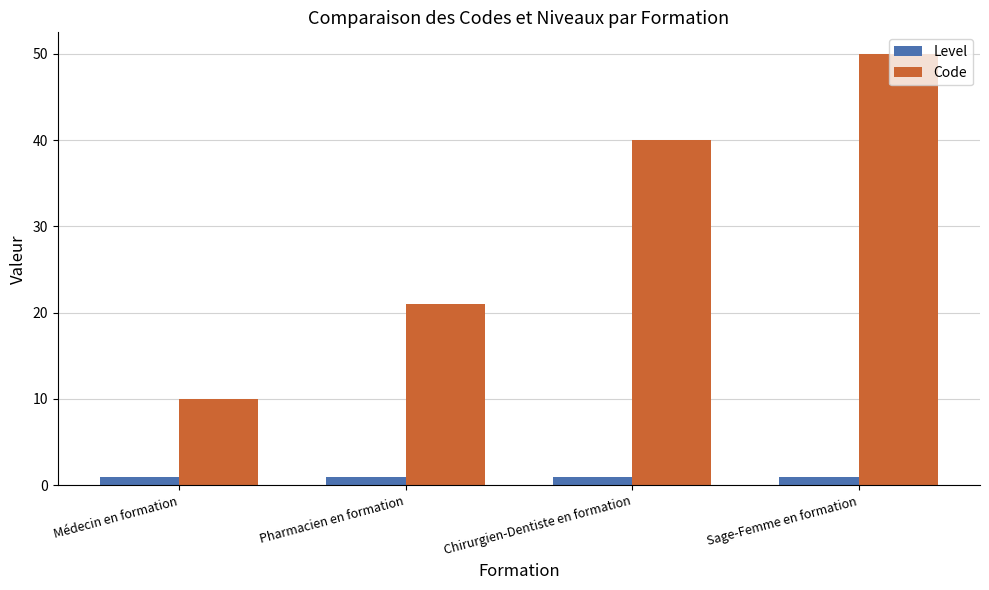

How many categories are shown in the chart?

4